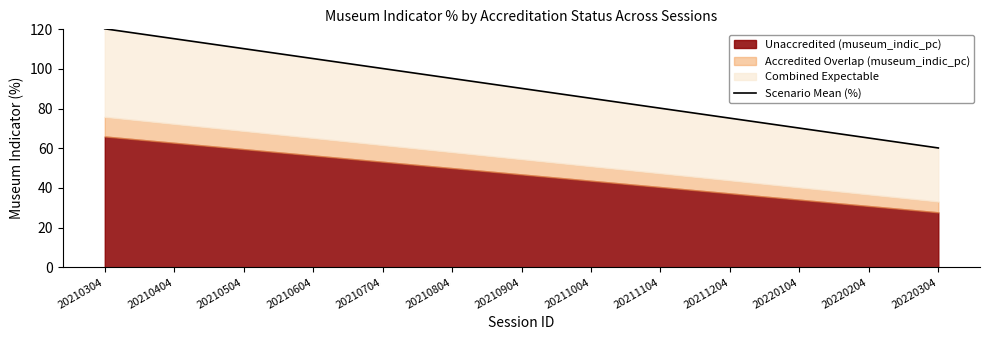

List the labels in order of value, smallest first.

20220304, 20220204, 20220104, 20211204, 20211104, 20211004, 20210904, 20210804, 20210704, 20210604, 20210504, 20210404, 20210304